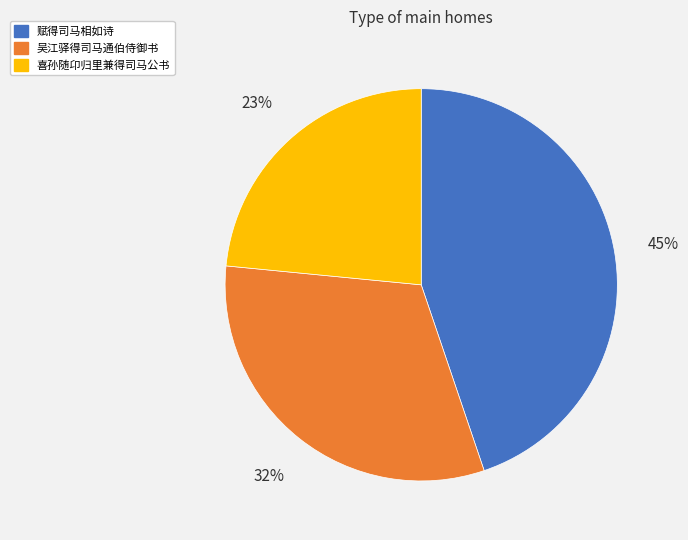

Is it true that 喜孙随卬归里兼得司马公书 is 23% of the pie?

True